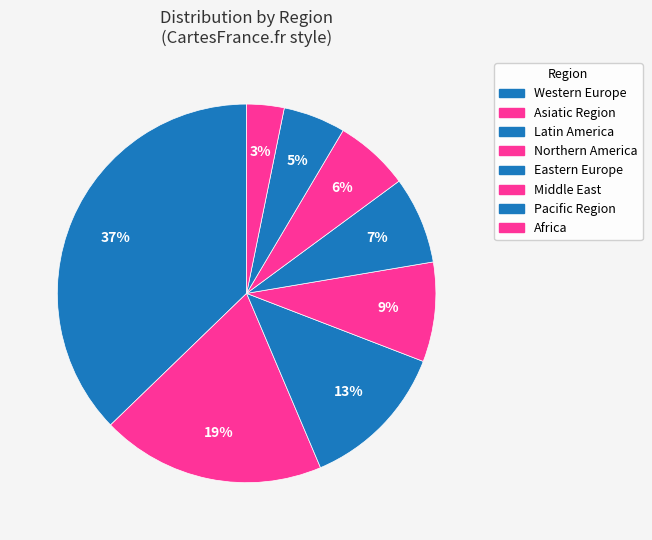

How many slices are in this pie chart?

8